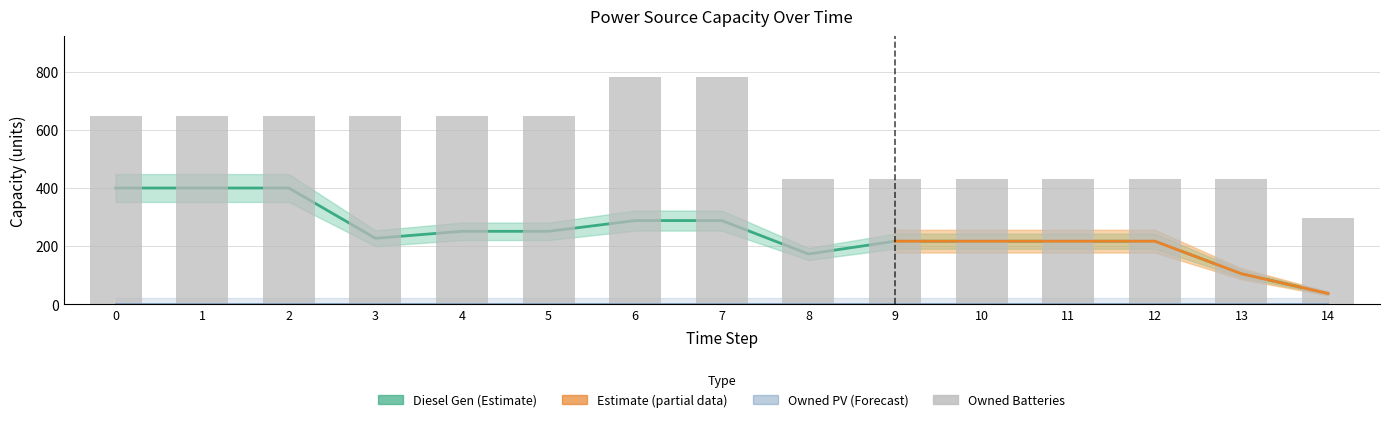

What is the value of the Owned Batteries bar at the 15th from the left?

297